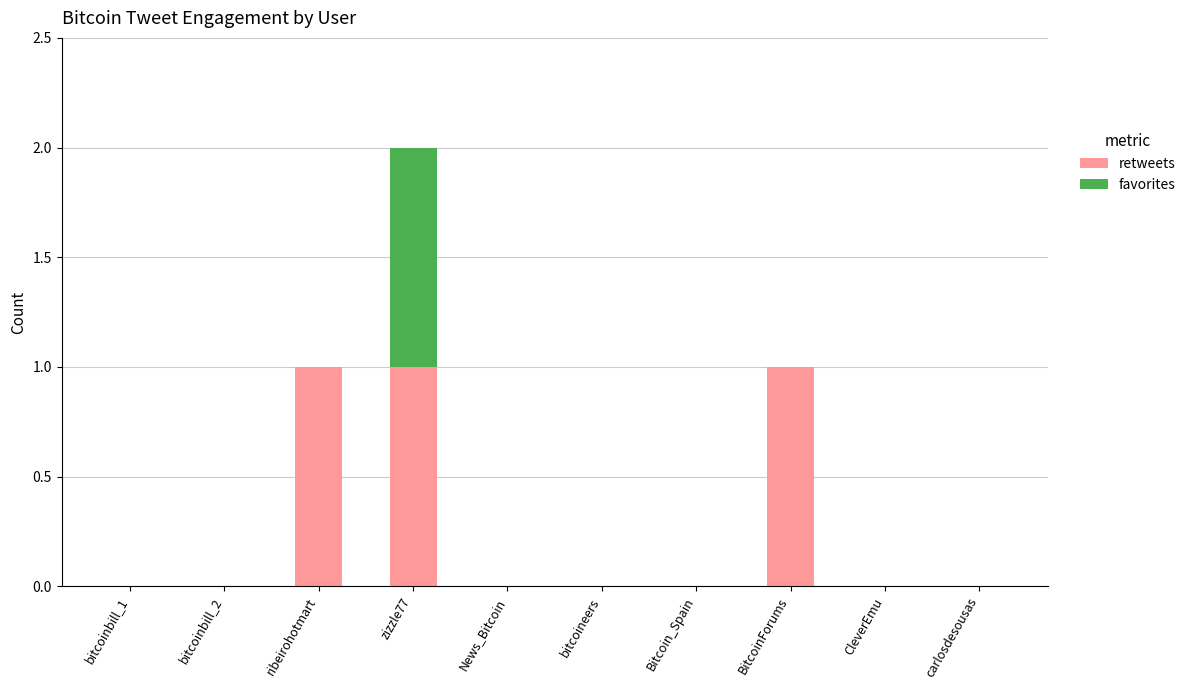

The value of retweets at bitcoinbill_2 is 0. True or false?

True